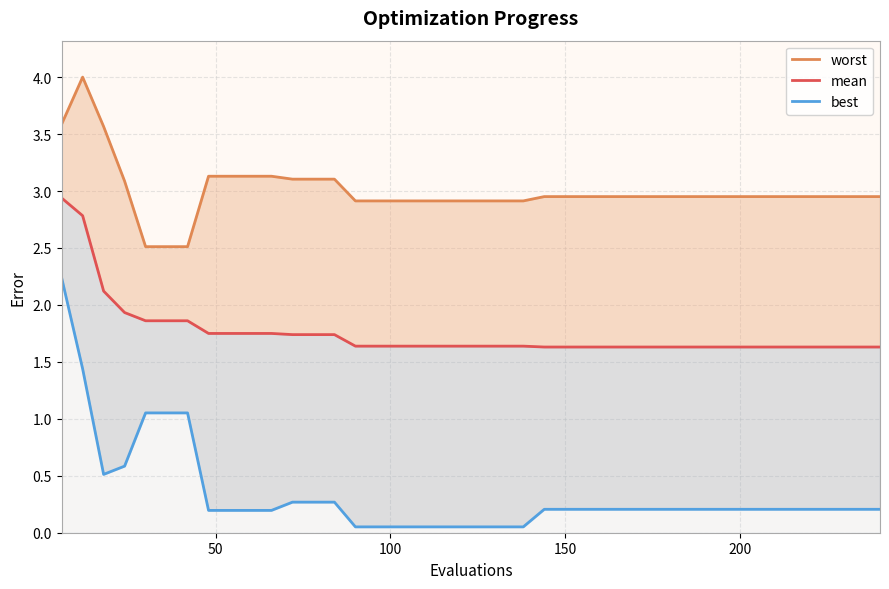

Which series has the largest total across all categories?

worst